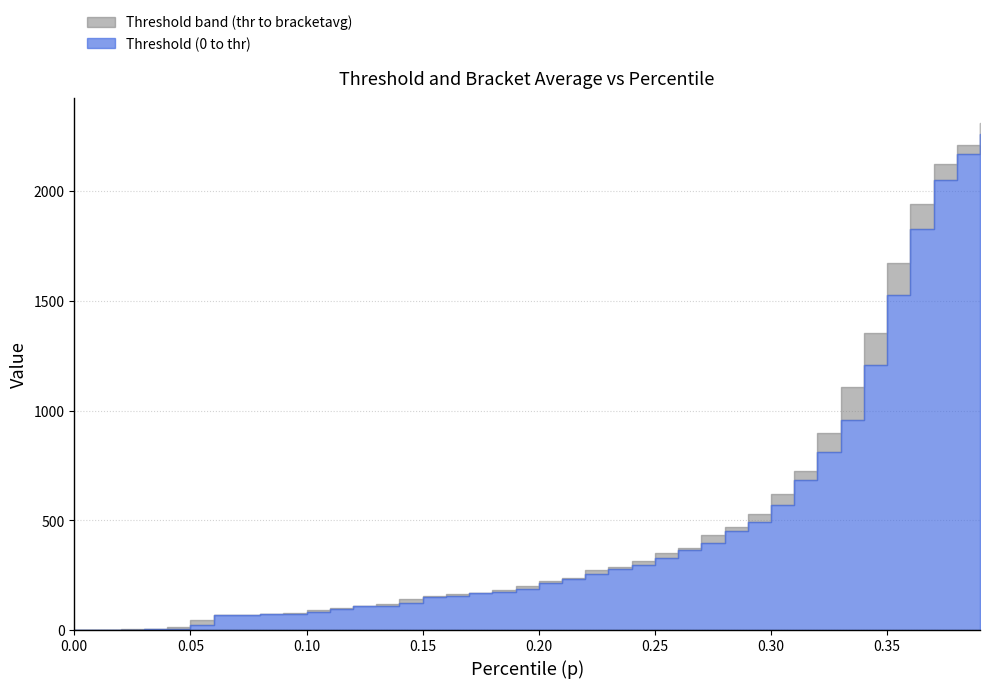

Which series has the largest total across all categories?

bracketavg